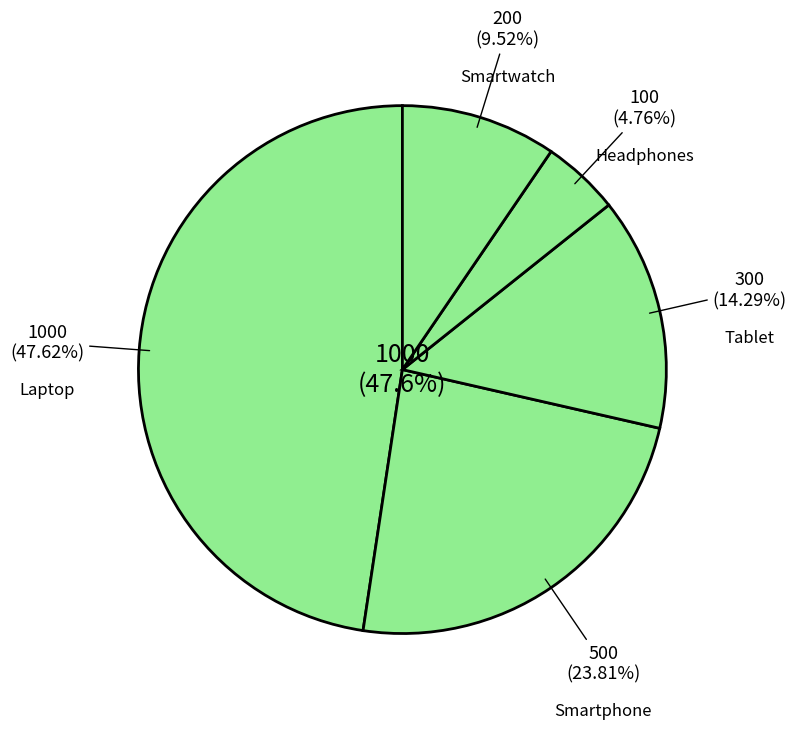

Is there a majority slice in this chart?

No